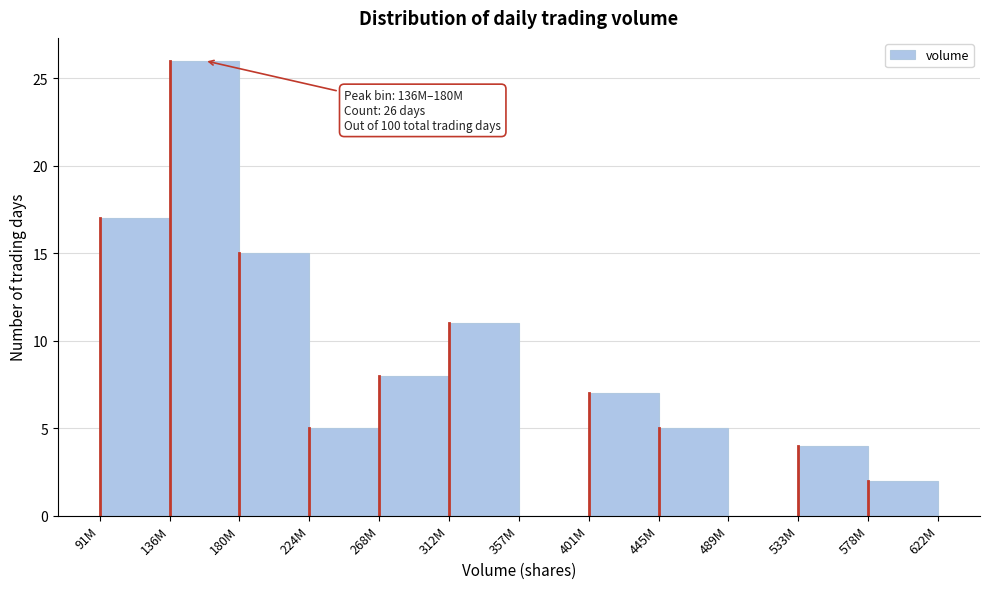

Reading left to right, what are all the values shown in this chart?

91M=17	136M=26	180M=15	224M=5	268M=8	312M=11	357M=0	401M=7	445M=5	489M=0	533M=4	578M=2